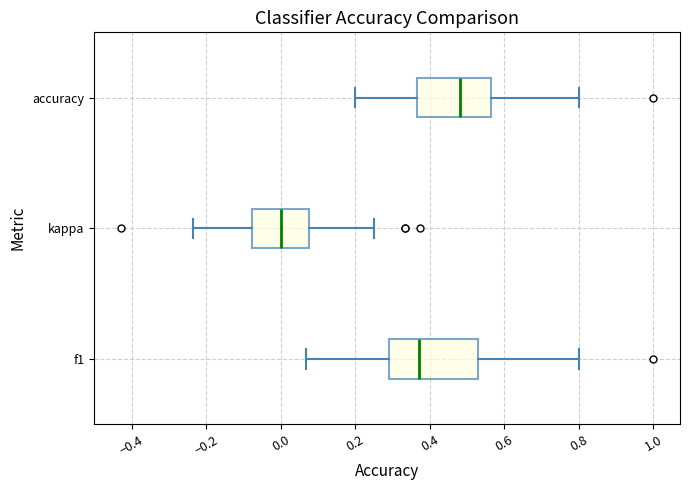

Reading bottom to top, read every box against the x-axis: the position of its median line, the range the box covers, and the ends of its whiskers. The values are not printed on the chart, so give them approximately, as read against the axis.

f1: median 0.38, box 0.28 to 0.52, whiskers 0.06 to 0.80
kappa: median 0.00, box -0.08 to 0.08, whiskers -0.24 to 0.26
accuracy: median 0.48, box 0.36 to 0.56, whiskers 0.20 to 0.80